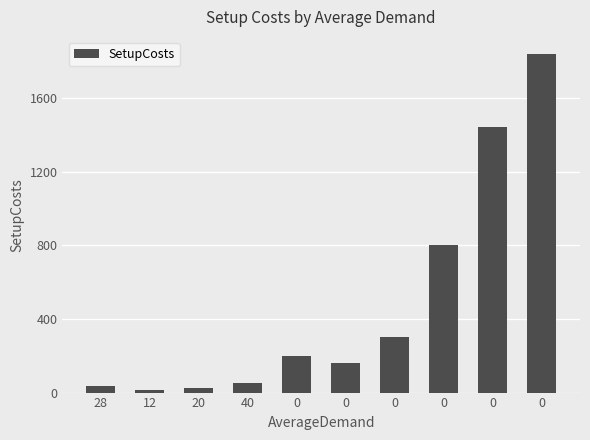

What is the difference between the maximum and minimum values?

1825